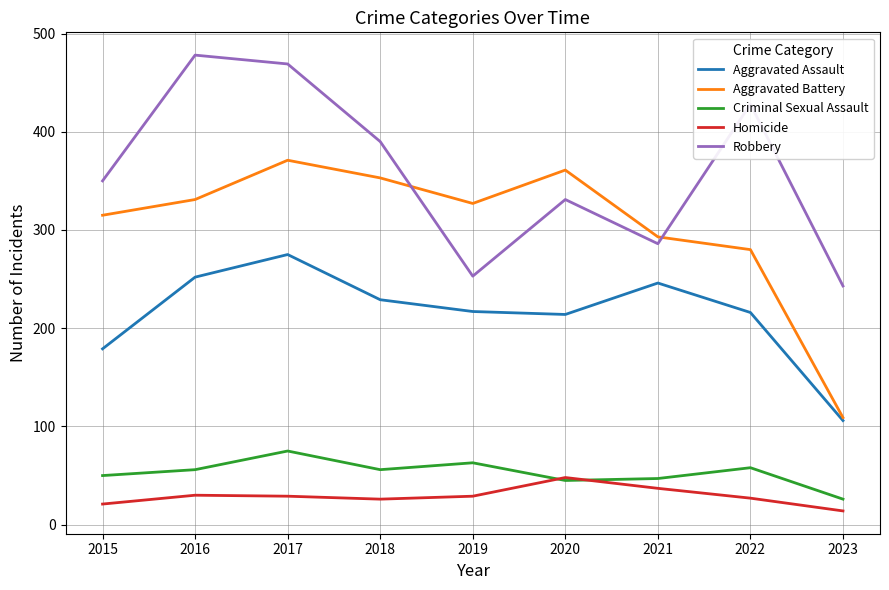

Which series has the widest spread of values?

Aggravated Battery